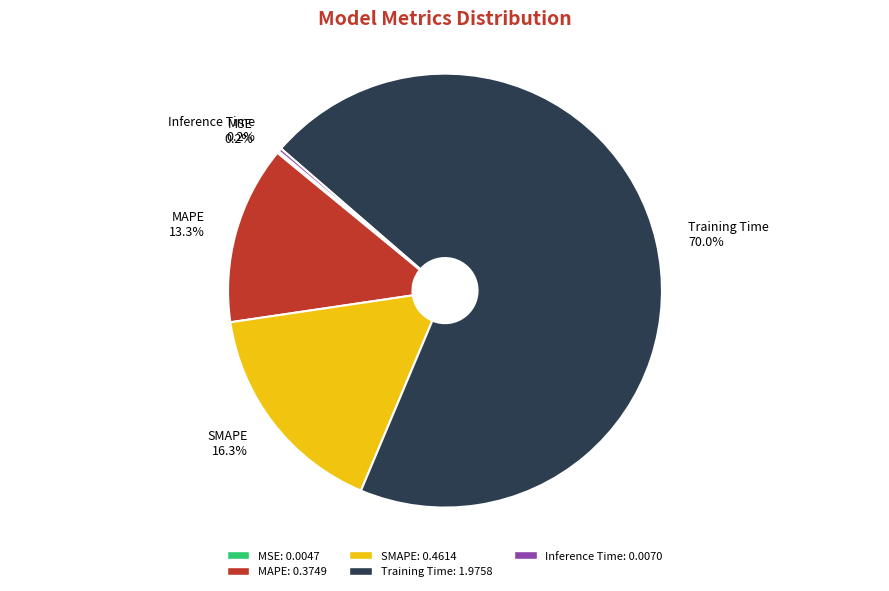

What is the largest slice in the pie chart?

Training Time